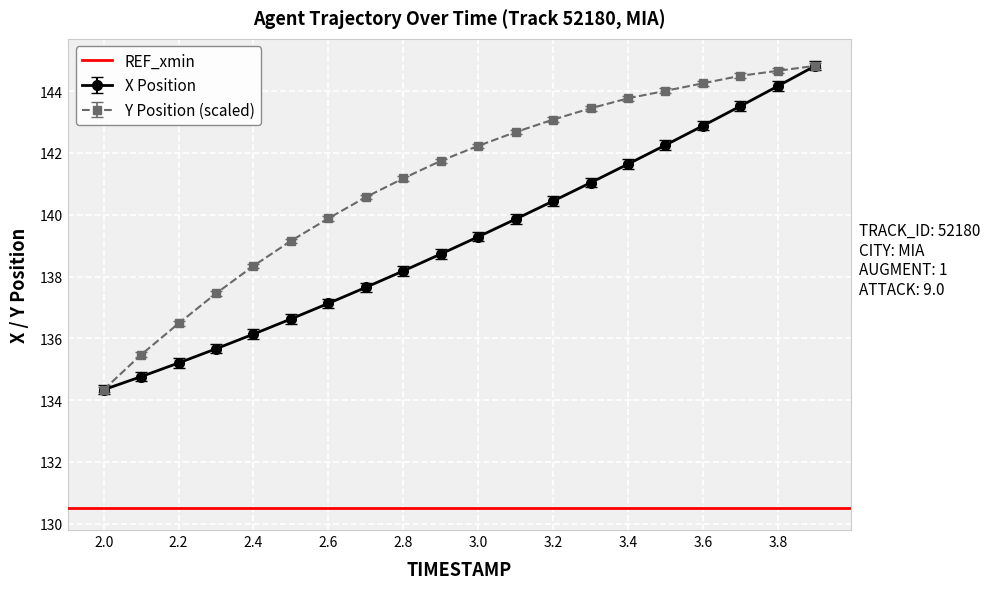

At how many categories does at least one series exceed 140?

13